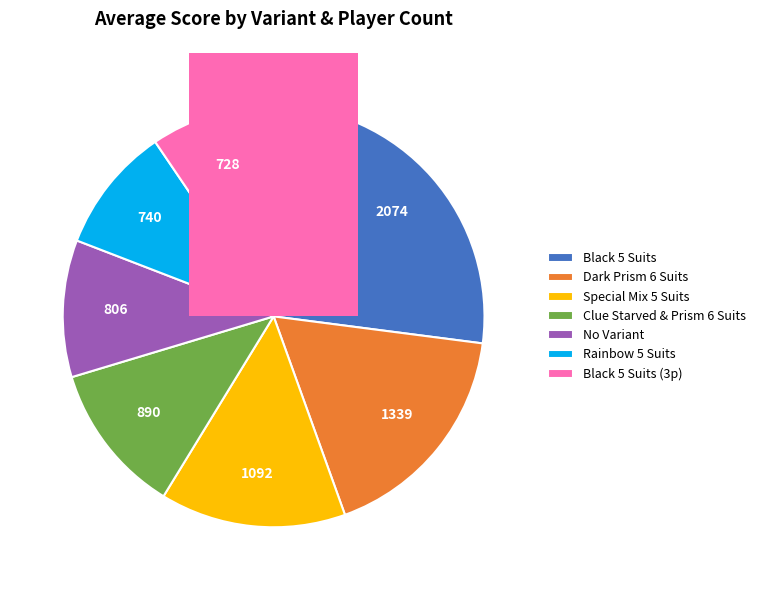

True or false: 3 accounts for 9% of the total.

True